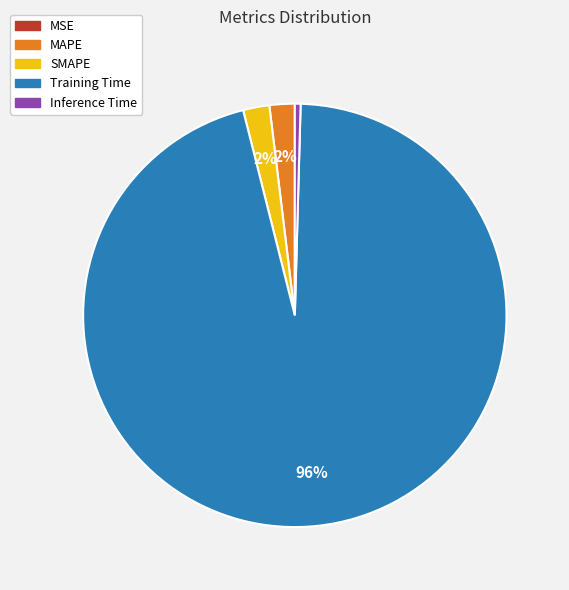

Does Training Time account for over 50% of the chart?

Yes